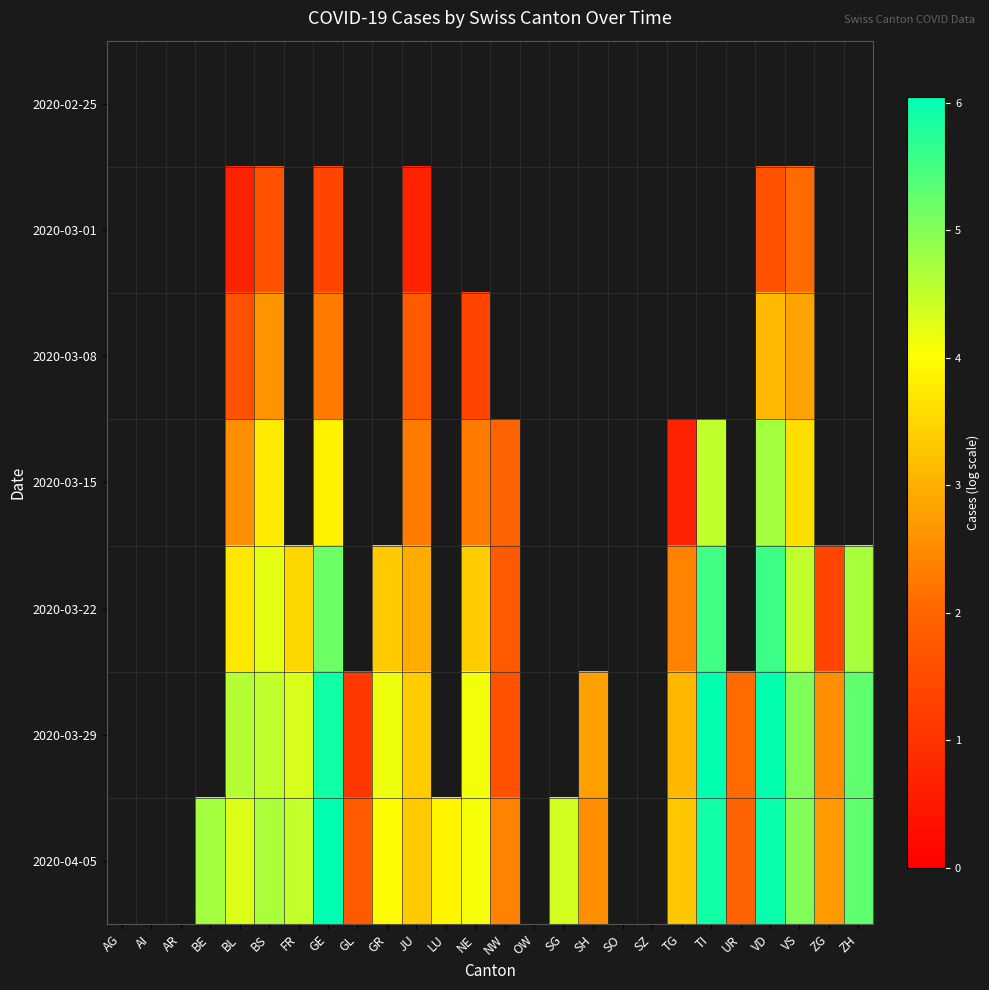

Which has a higher value, GL or VS?

VS